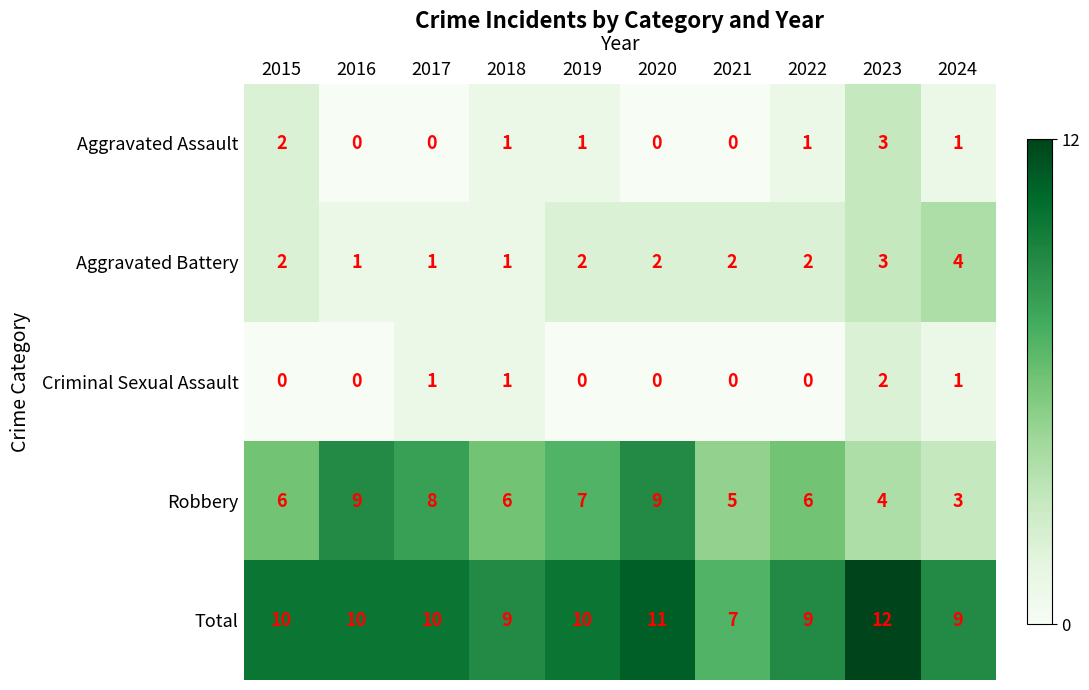

What is the sum of all Aggravated Battery values?

20